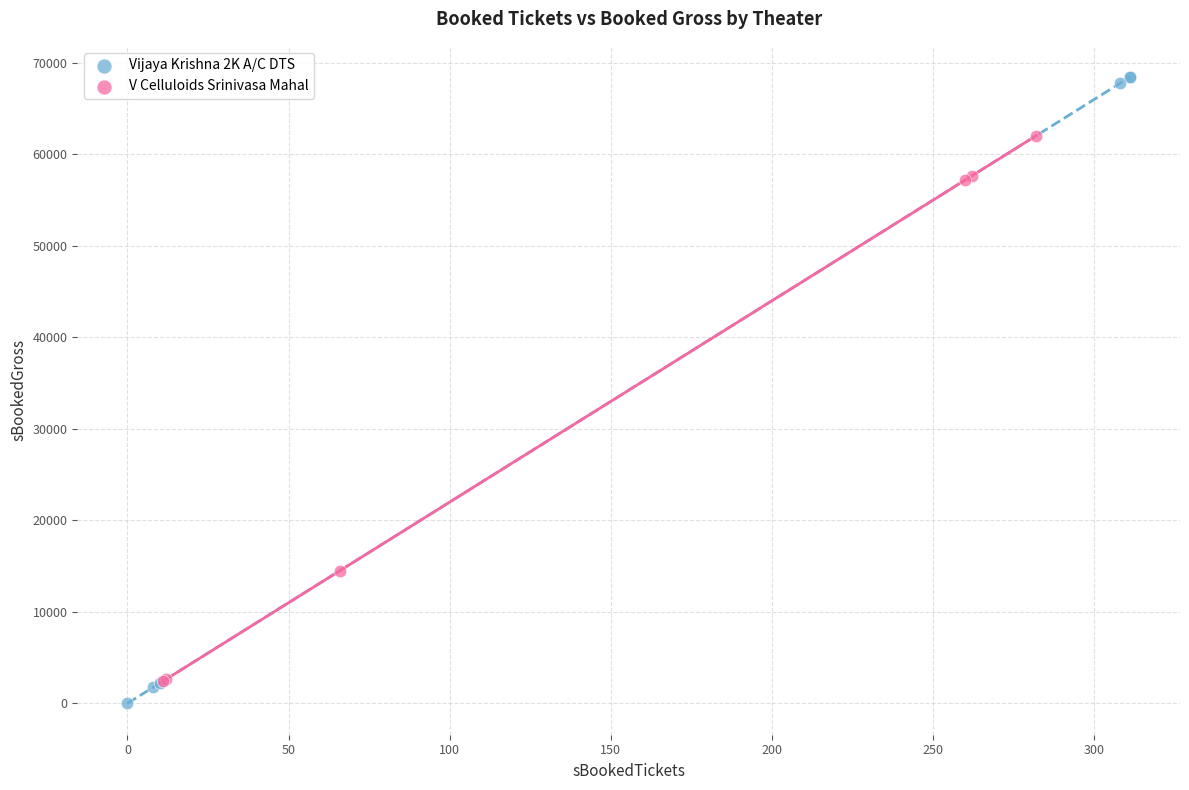

Which series has the largest Y range (max minus min)?

Vijaya Krishna 2K A/C DTS